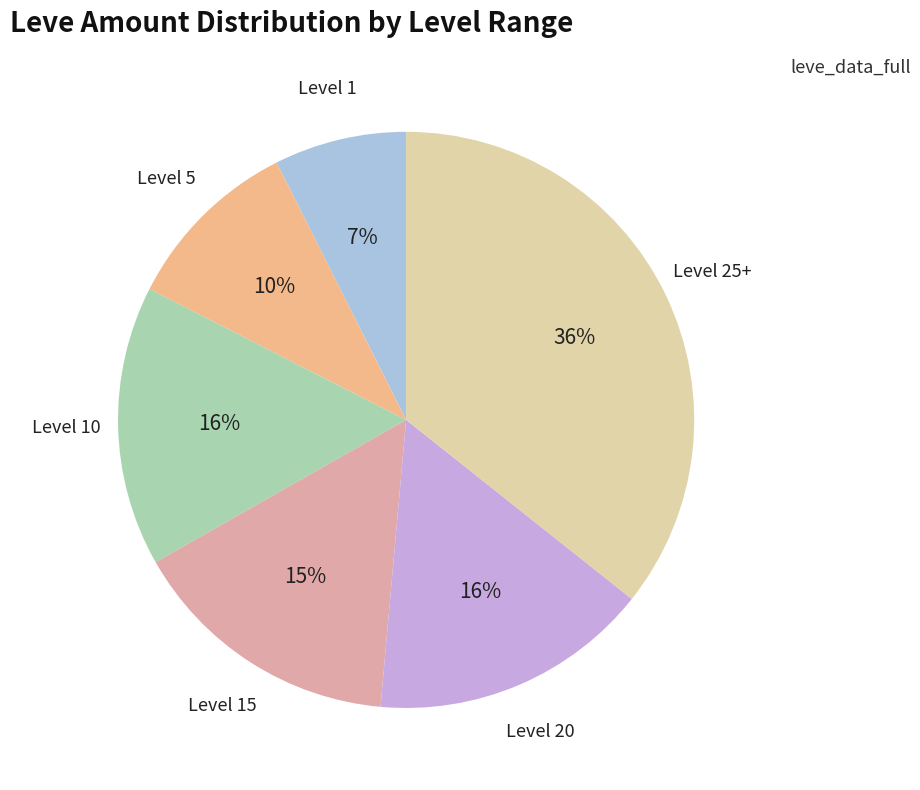

Is there a majority slice in this chart?

No